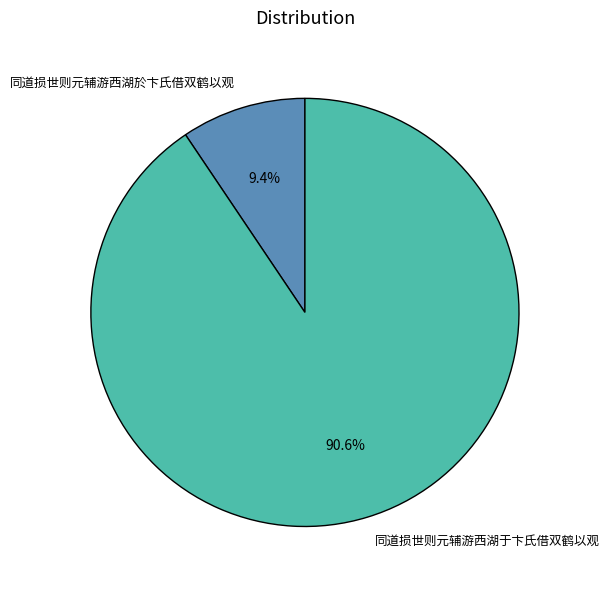

To the nearest percent, what portion does 同道损世则元辅游西湖于卞氏借双鹤以观 represent?

91%